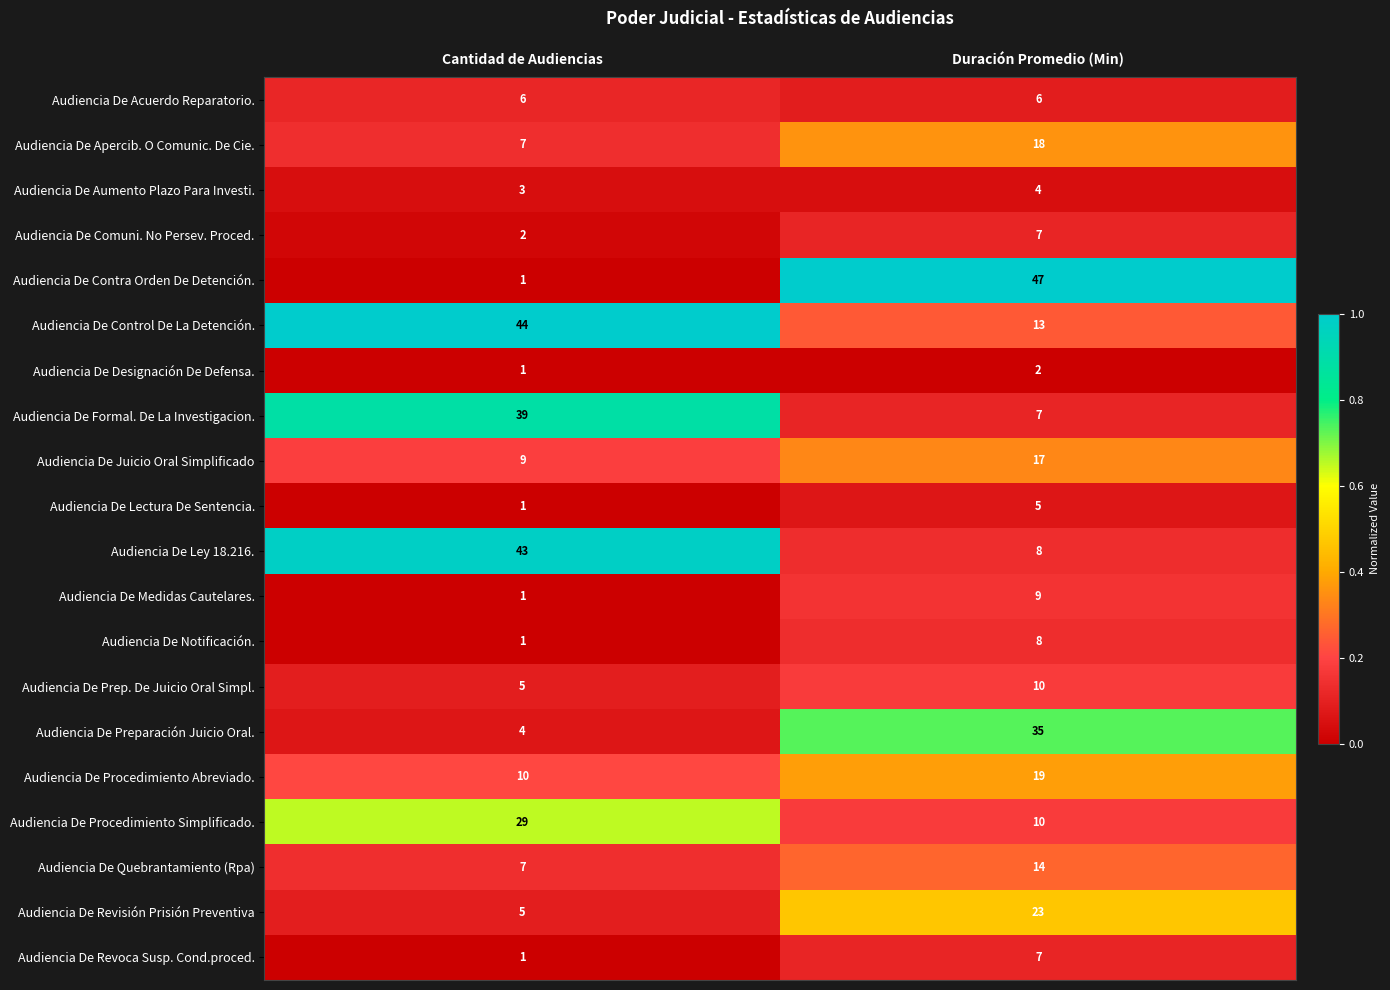

The value of Audiencia De Formal. De La Investigacion. at Cantidad de Audiencias is 10. True or false?

False